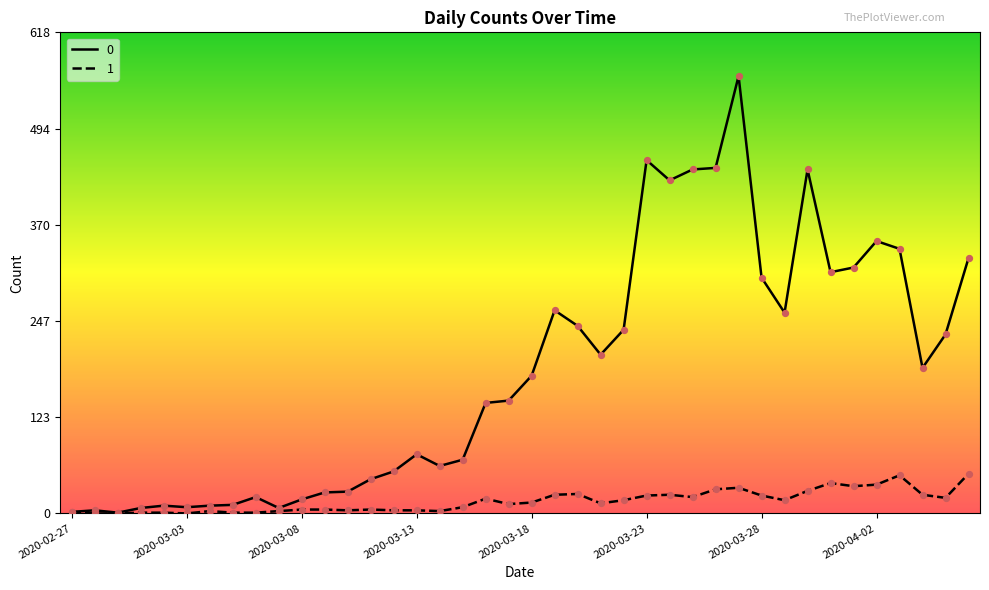

Rank the series by their average value, from highest to lowest.

0, 1